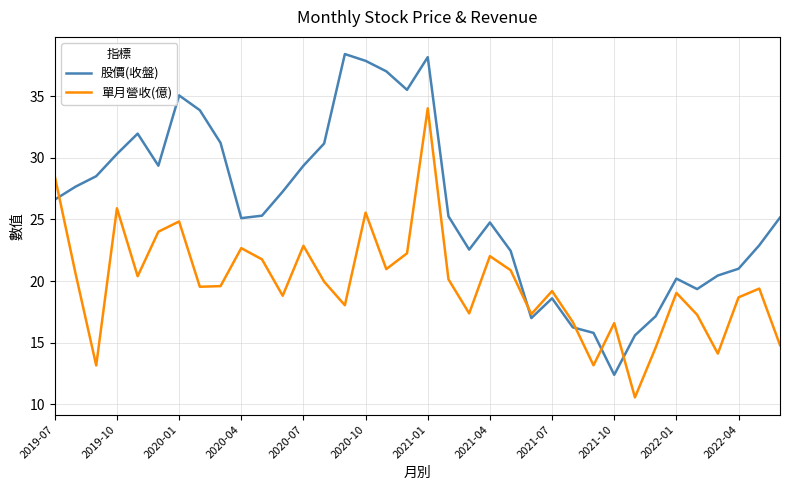

List the series in order of their peak value, lowest first.

單月營收(億), 股價(收盤)